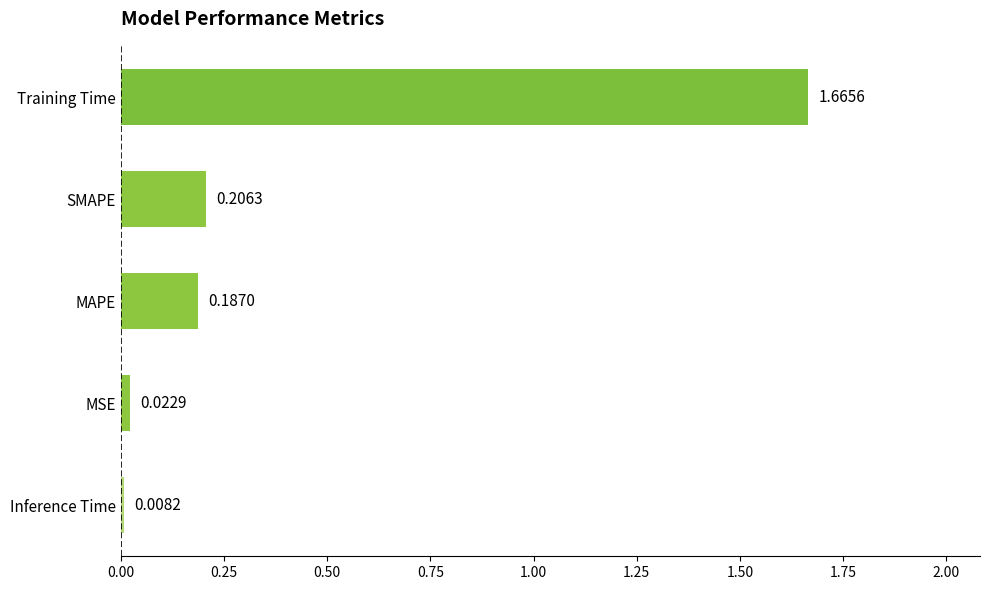

Are the bars horizontal?

Yes